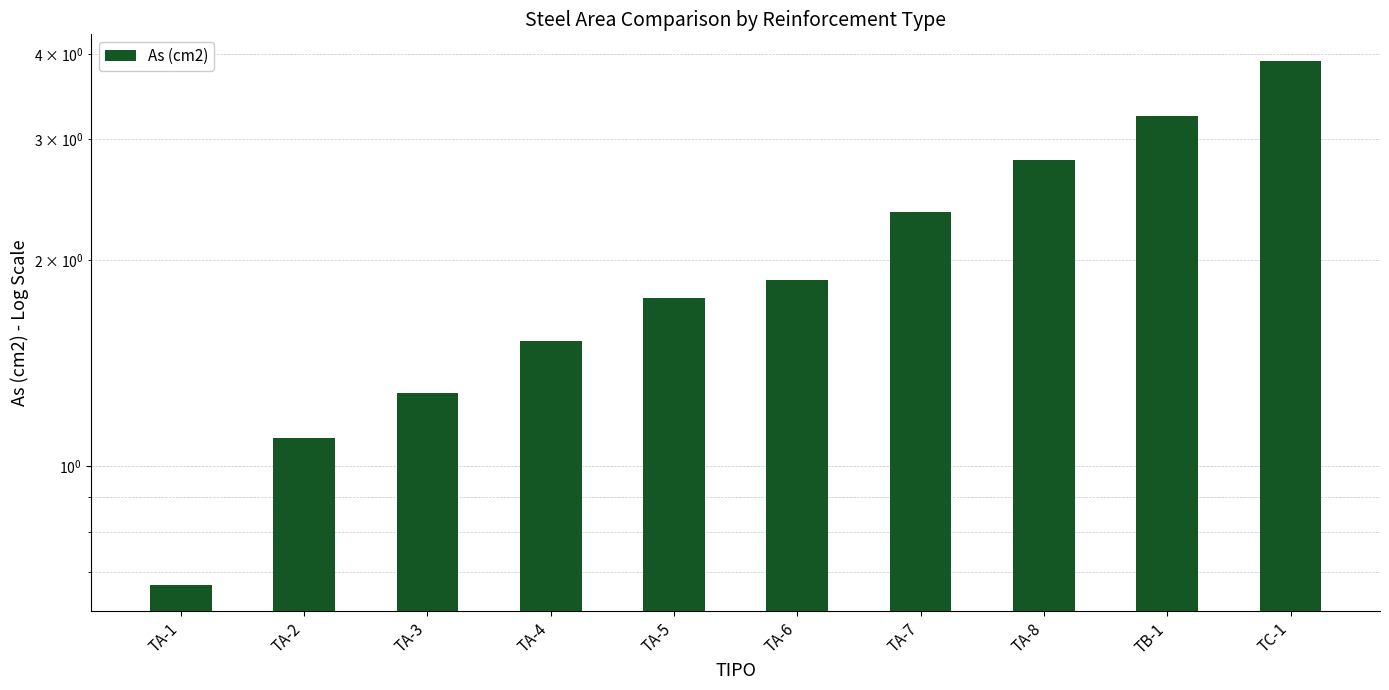

What is the sum of the values at TA-2 and TB-1?

4.3